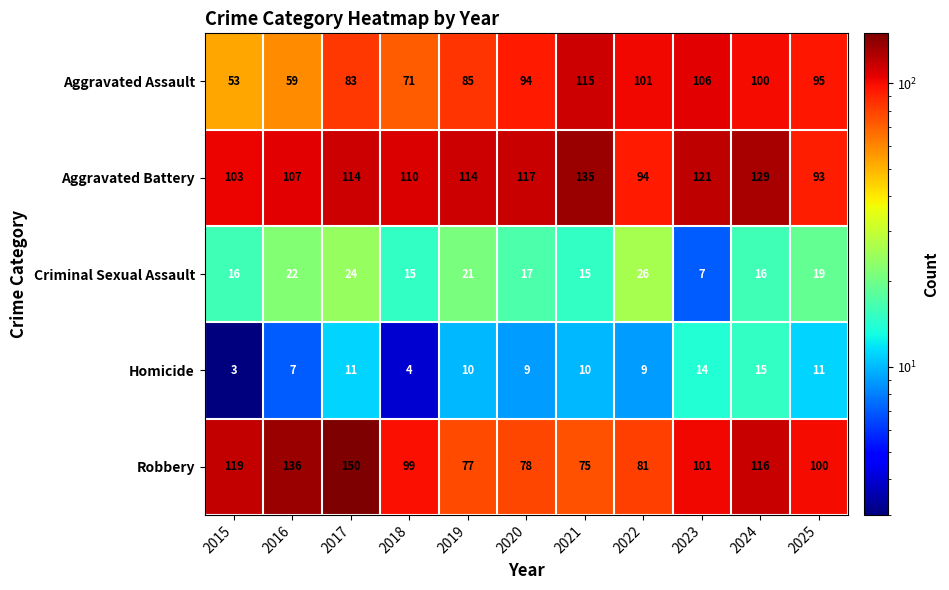

Rank the series by their maximum value, from lowest to highest.

Homicide, Criminal Sexual Assault, Aggravated Assault, Aggravated Battery, Robbery